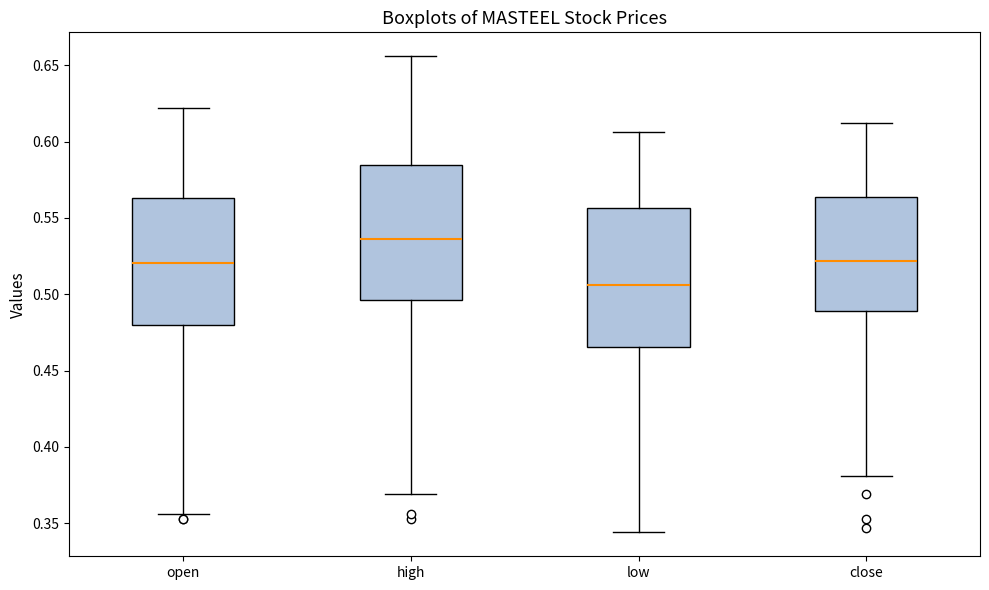

Reading left to right, read every box against the y-axis: the position of its median line, the range the box covers, and the ends of its whiskers. The values are not printed on the chart, so give them approximately, as read against the axis.

open: median 0.520, box 0.480 to 0.565, whiskers 0.355 to 0.620
high: median 0.535, box 0.495 to 0.585, whiskers 0.370 to 0.655
low: median 0.505, box 0.465 to 0.555, whiskers 0.345 to 0.605
close: median 0.520, box 0.490 to 0.565, whiskers 0.380 to 0.610